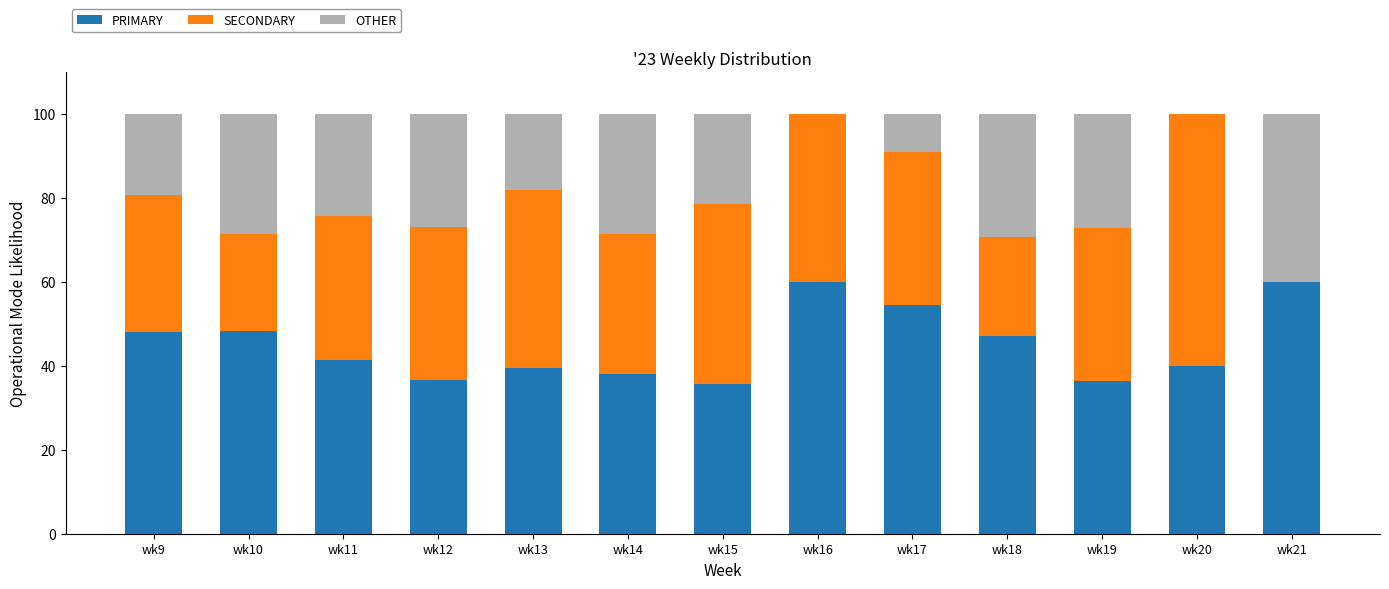

What is the highest value of the PRIMARY series?

60.0